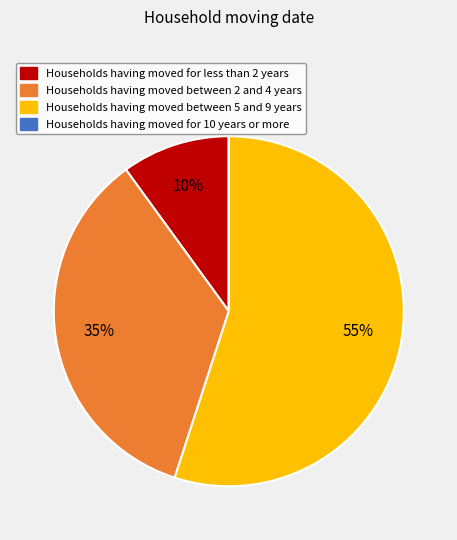

Is the sum of Households having moved for less than 2 years and Households having moved between 2 and 4 years greater than half?

No